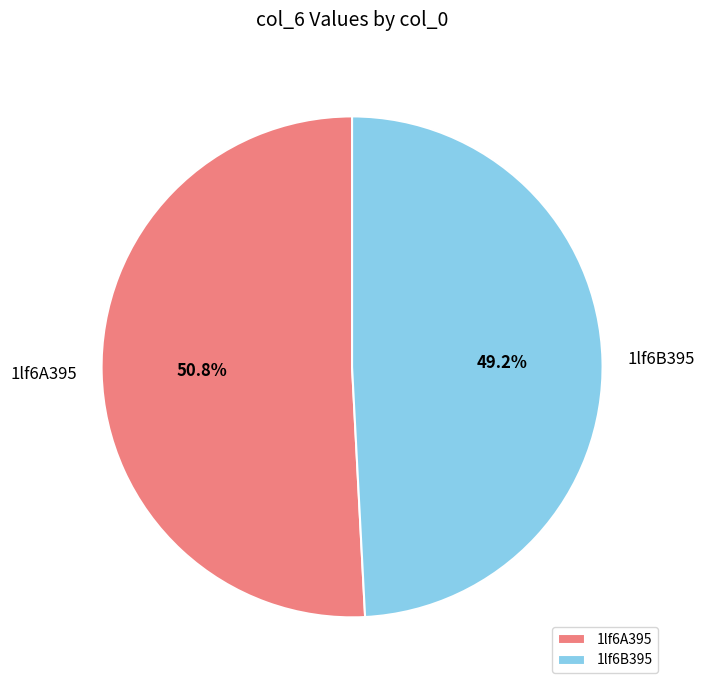

To the nearest percent, what is the difference between the 1lf6B395 and 1lf6A395 slice percentages?

2%